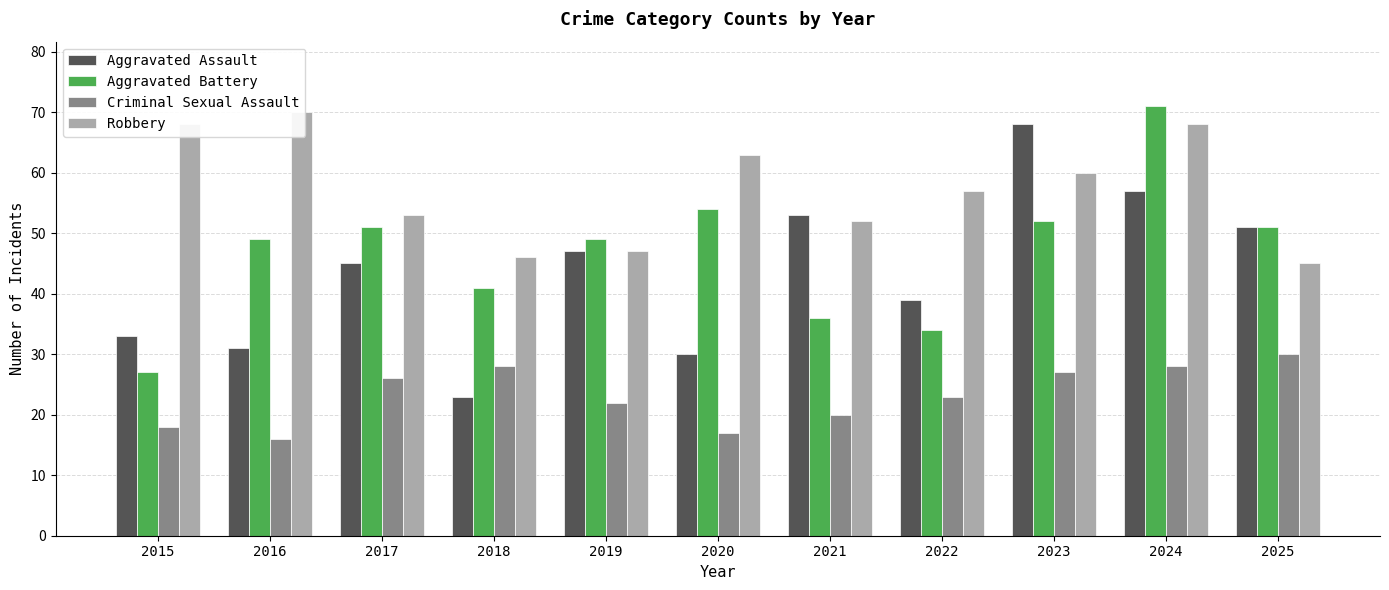

Is it true that Robbery equals 37 at 2022?

False